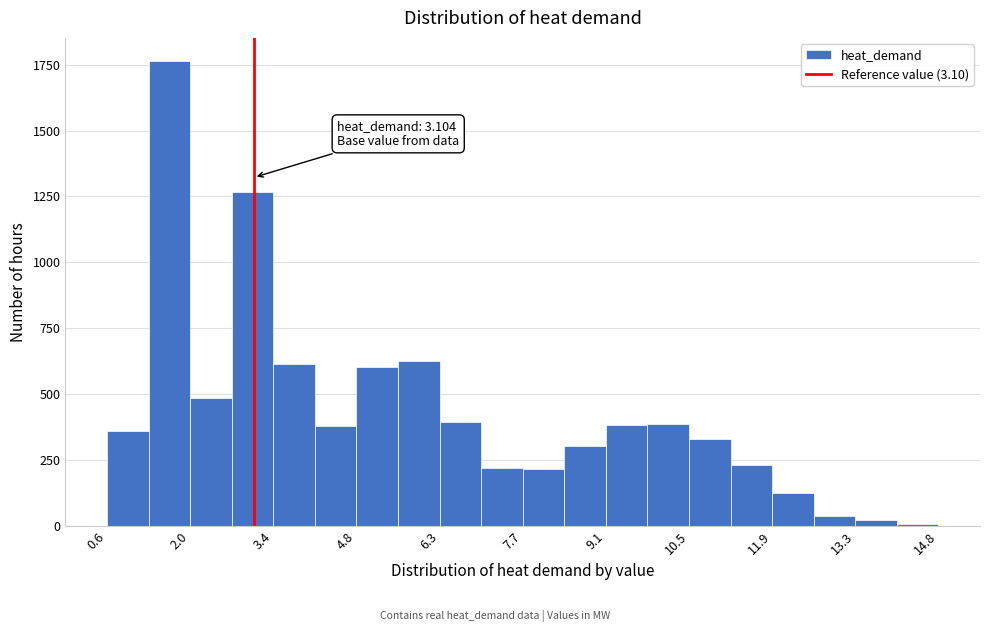

Read against the x-axis, roughly where is the centre of the tallest bar?

1.6